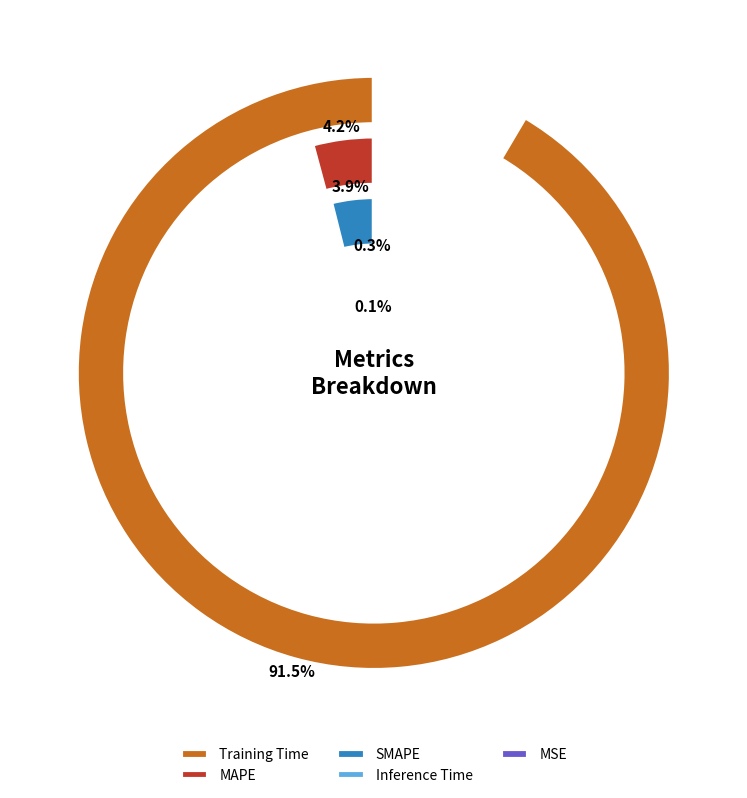

How much of the chart is everything except MAPE?

95.8%